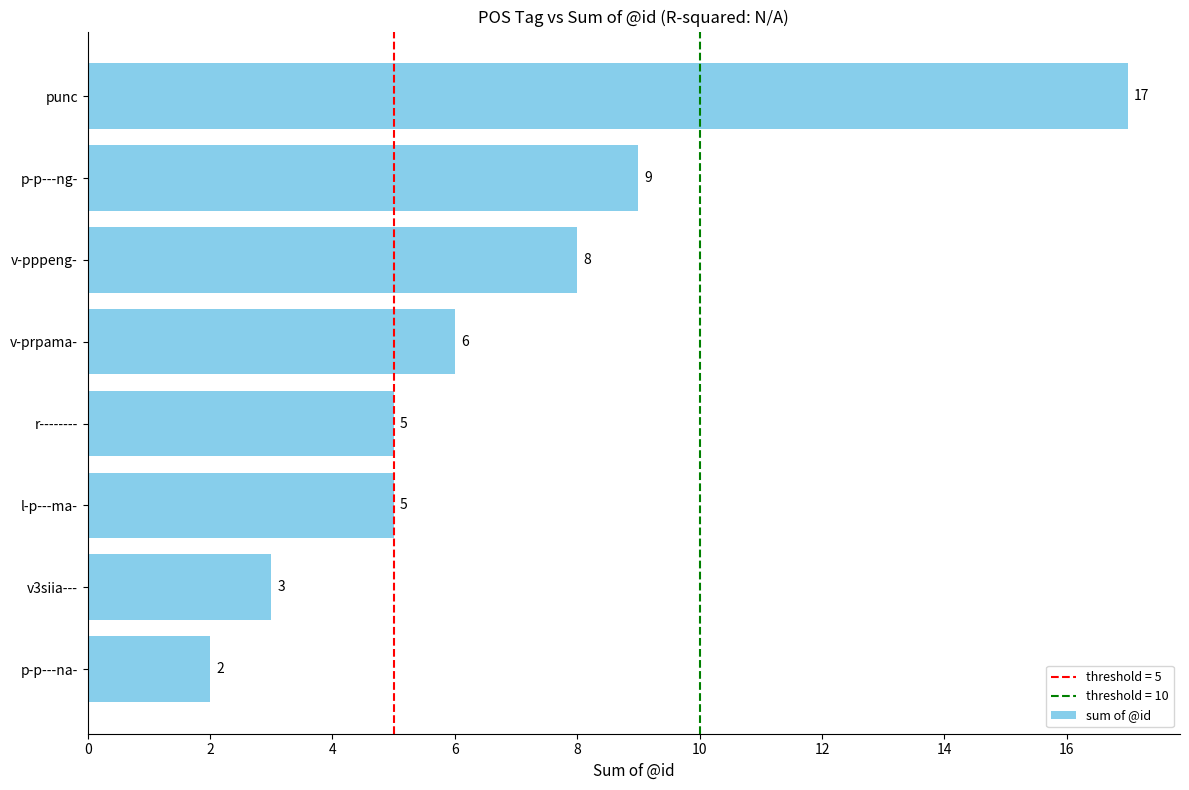

True or false: the data shows 5 at l-p---ma-.

True